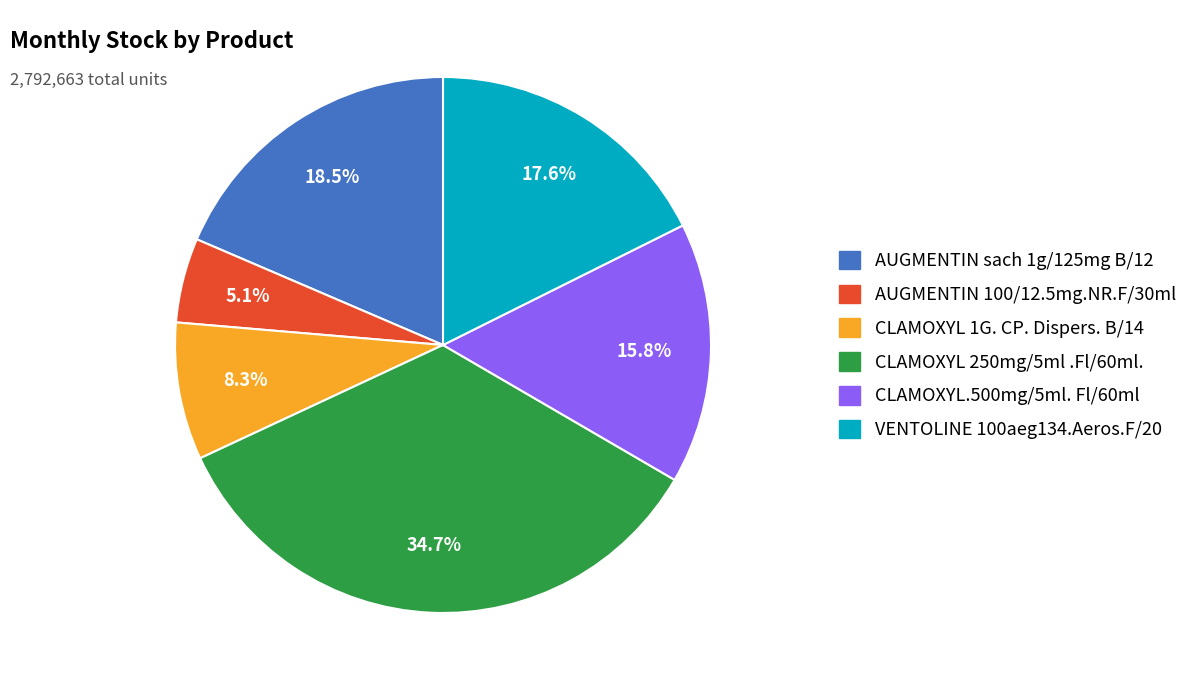

Is there a majority slice in this chart?

No